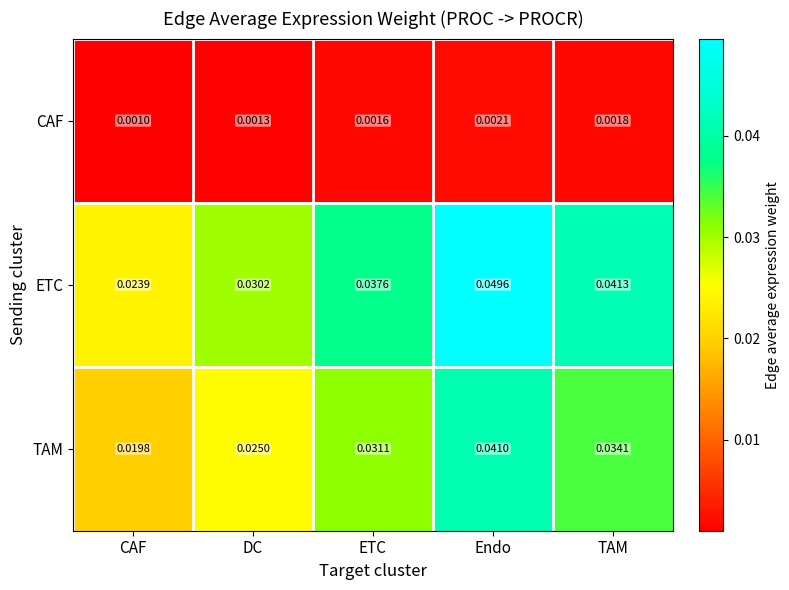

Which series has the widest spread of values?

ETC